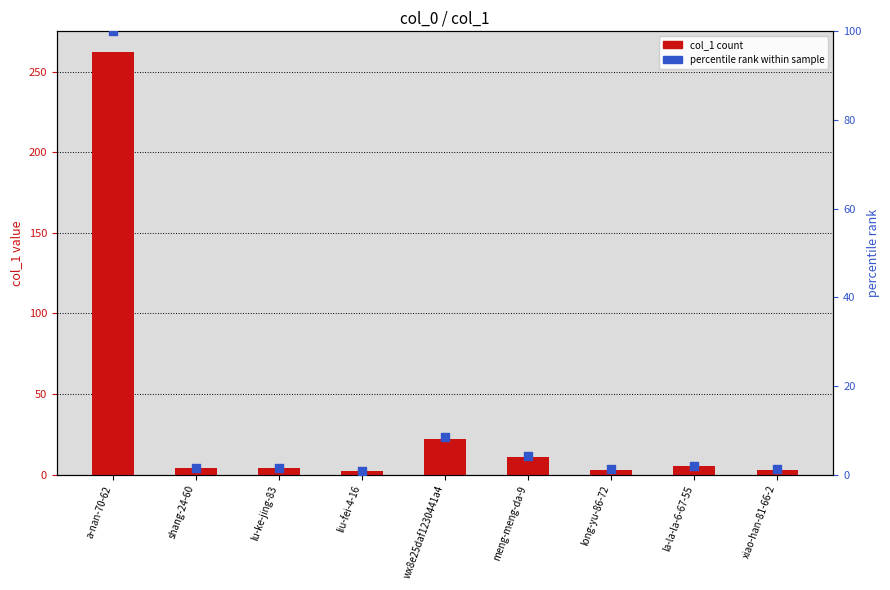

Which series contains the highest Y value?

col_1